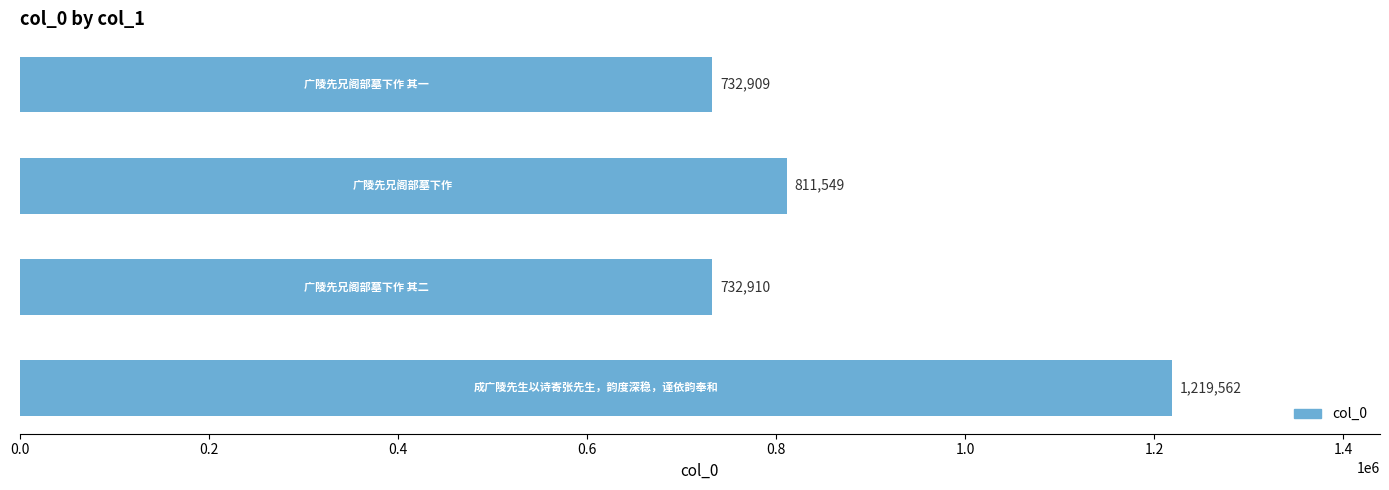

What is the sum of all values?

3496930